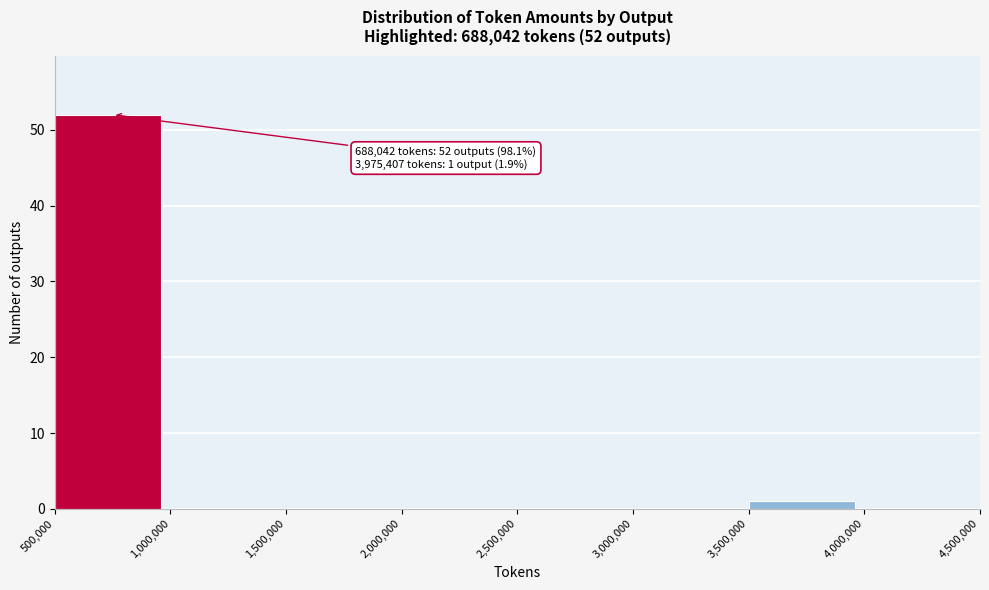

Which range on the x-axis has the tallest bar?

500,000 to 1,000,000